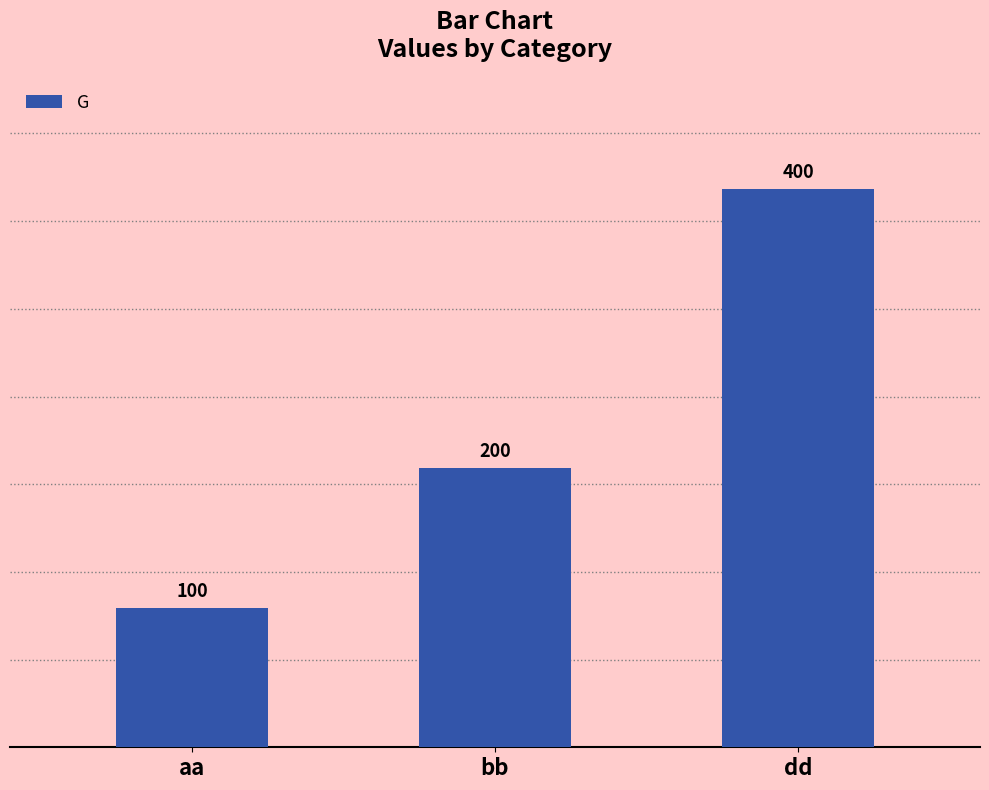

The chart shows a value of 21 at aa. True or false?

False